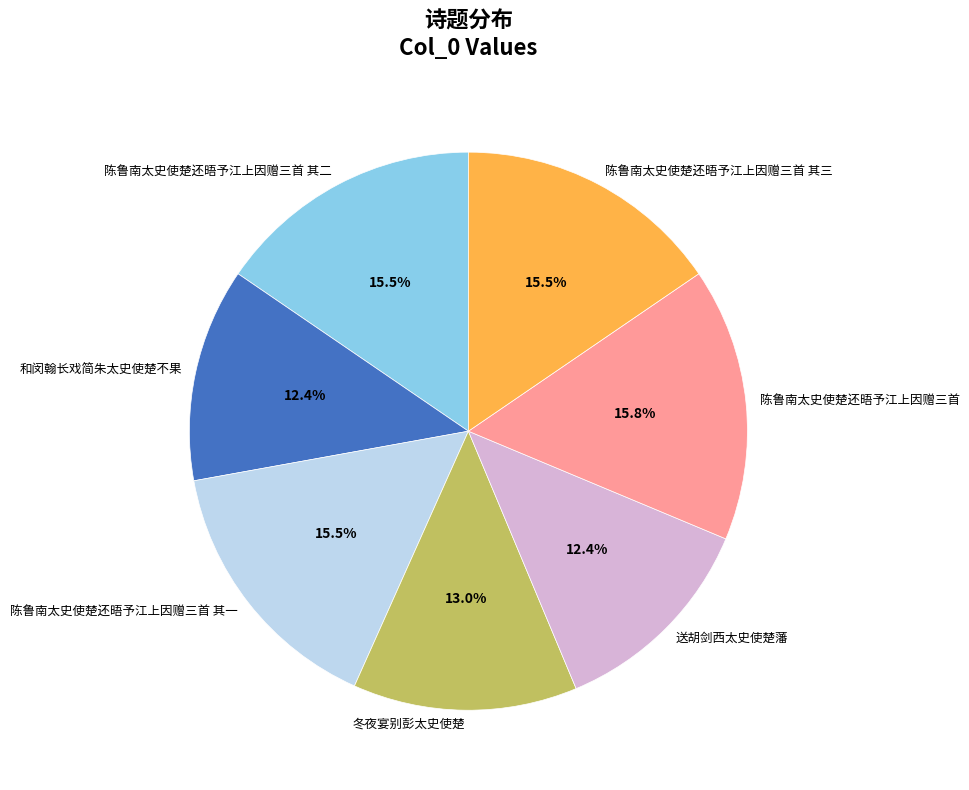

True or false: 冬夜宴别彭太史使楚 accounts for 1% of the total.

False